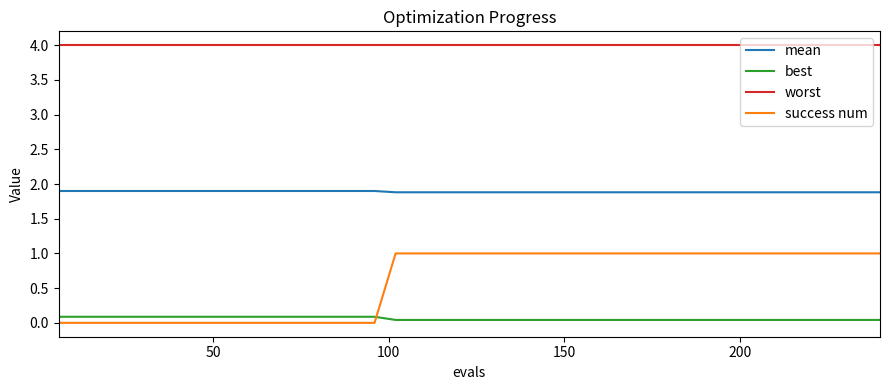

What is the maximum value shown in the chart?

4.0